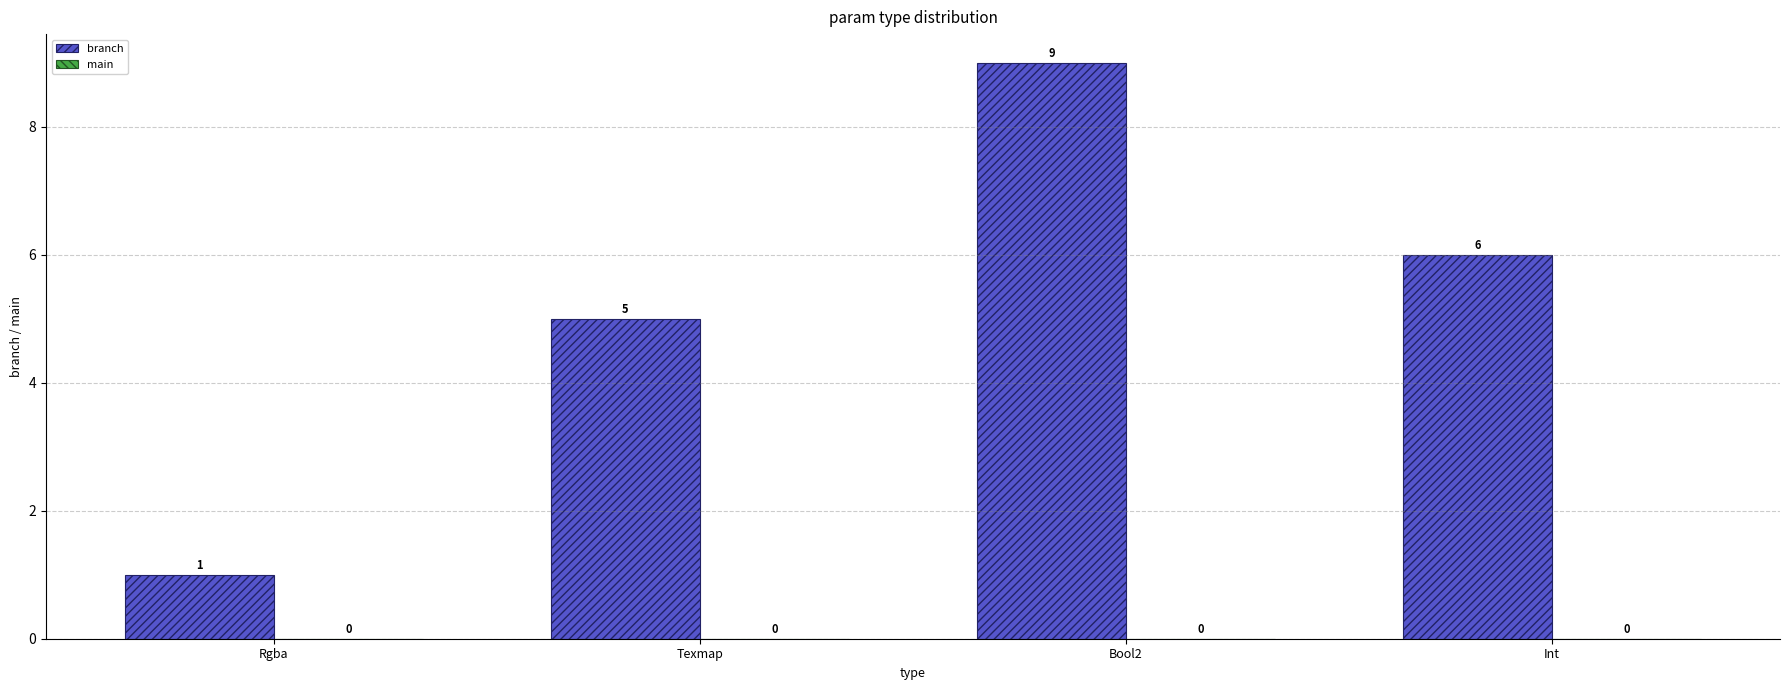

At which category does the chart reach its minimum across all series?

Rgba